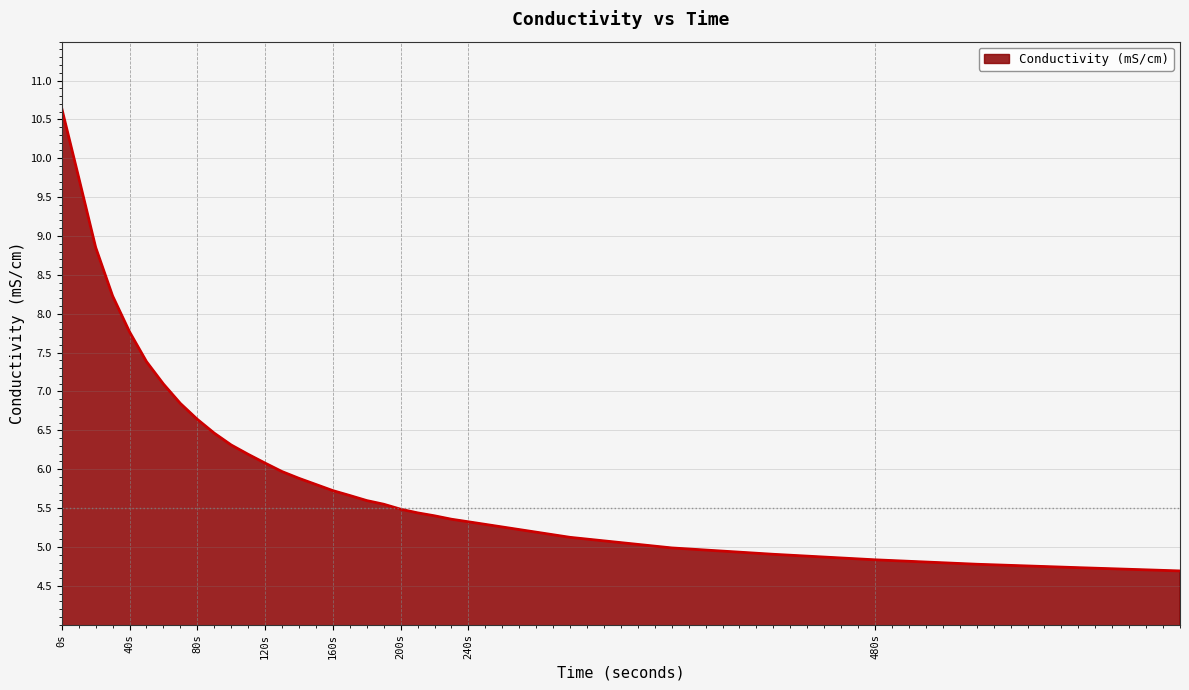

What is the greatest value displayed?

10.6